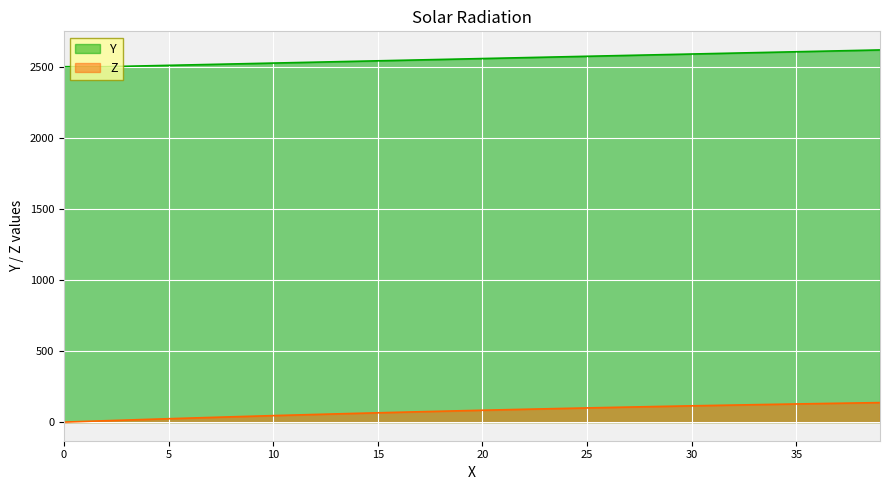

What is the spread (max minus min) of values at 35?

2477.4